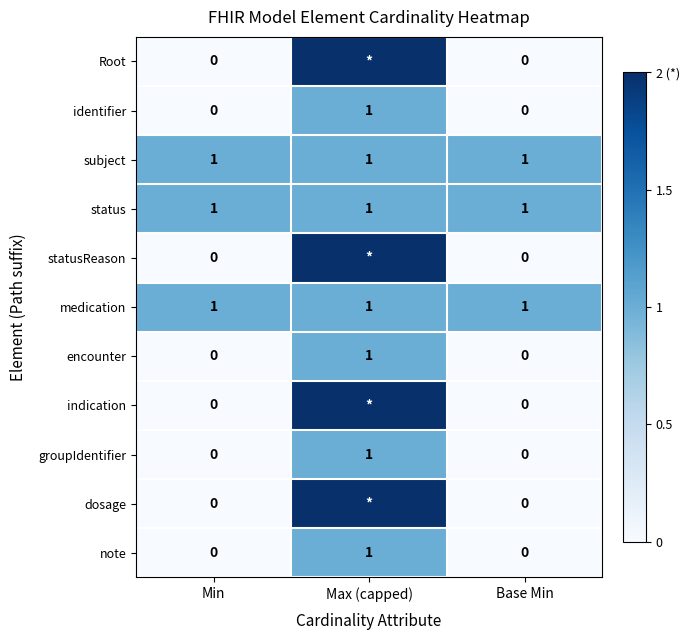

What is the average value of the status series?

1